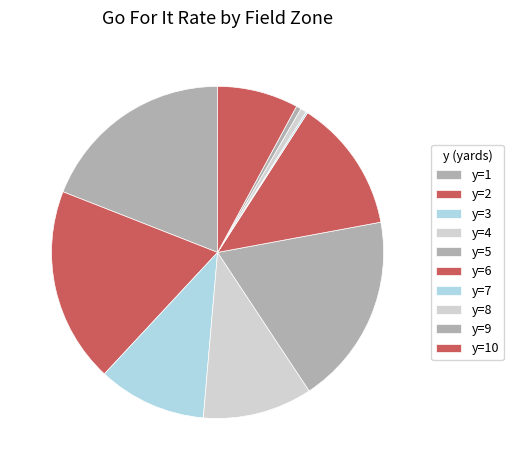

What percentage is the y=10 slice, to the nearest percent?

8%